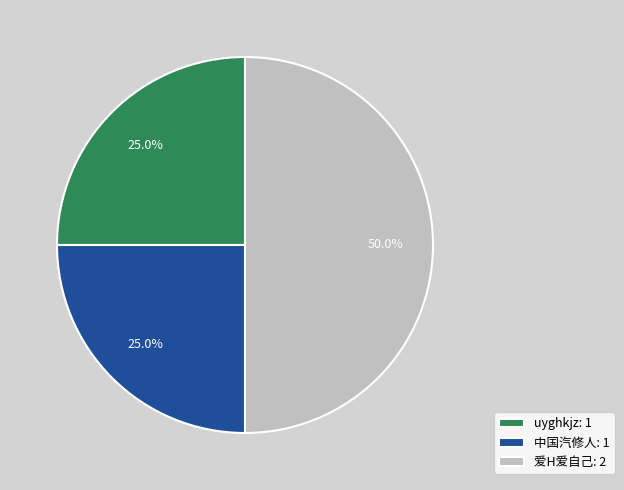

To the nearest percent, what portion does 中国汽修人 represent?

25%